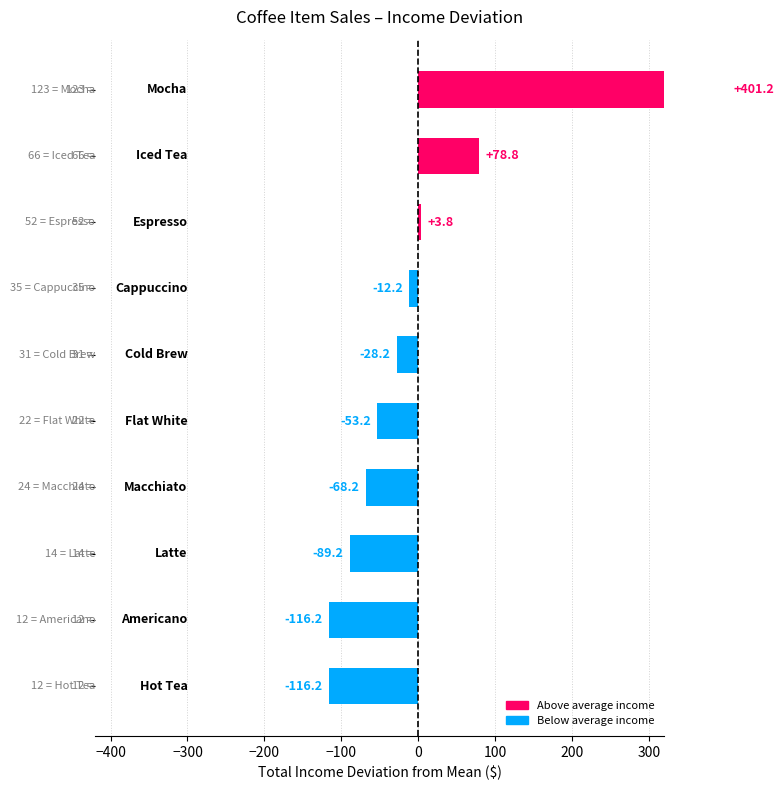

The value at 400 is -202.9. True or false?

False